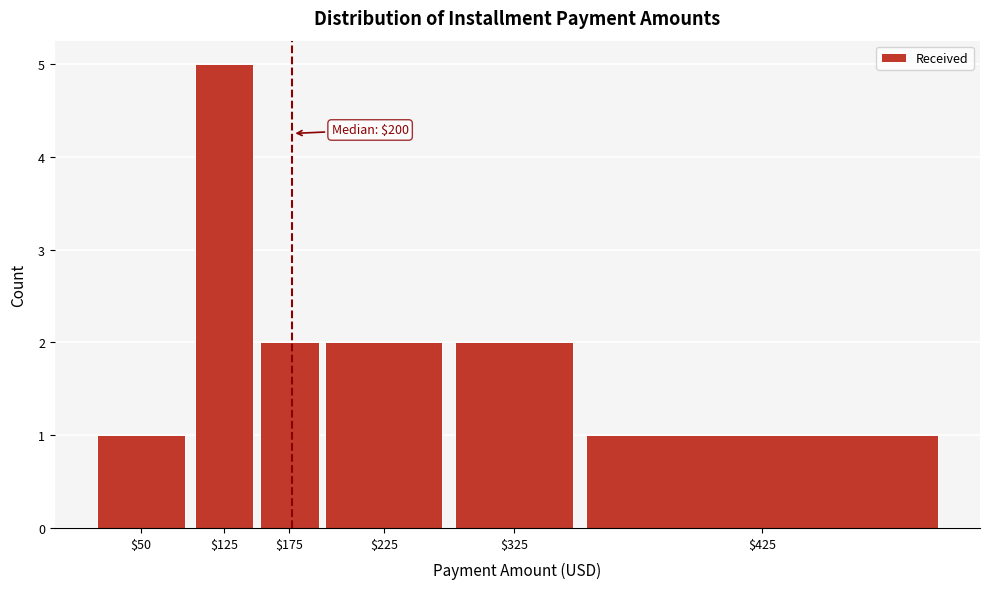

Reading left to right, what are all the values shown in this chart?

1	5	2	2	2	1